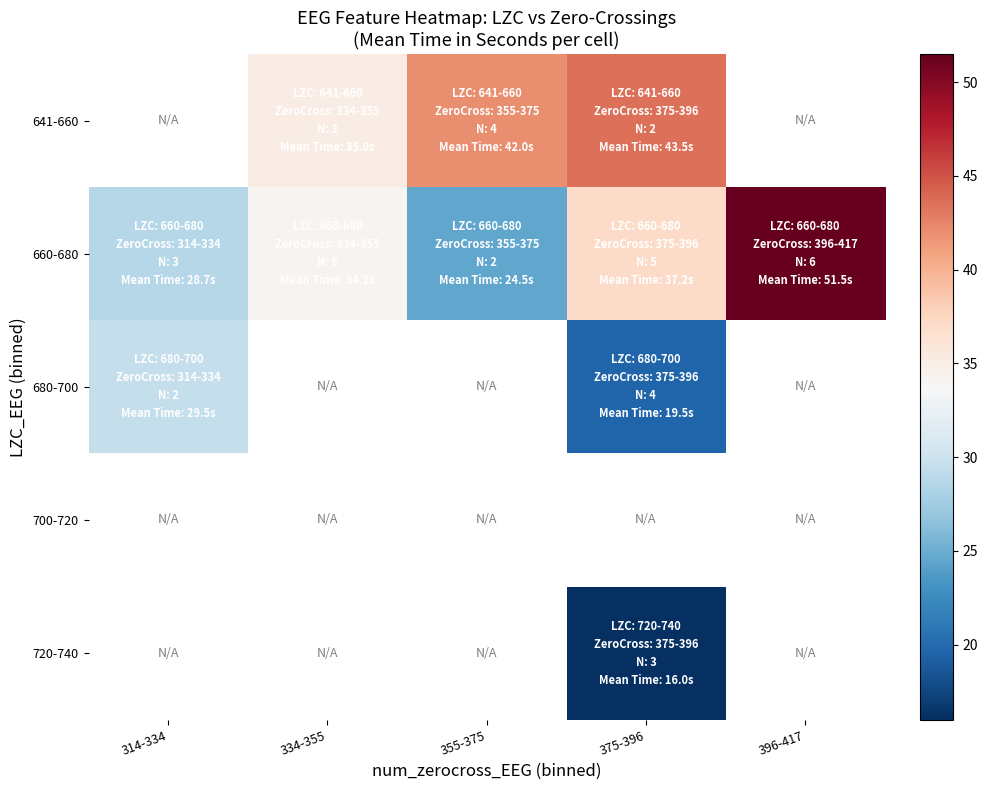

Which series changed the most between 314-334 and 355-375?

660-680